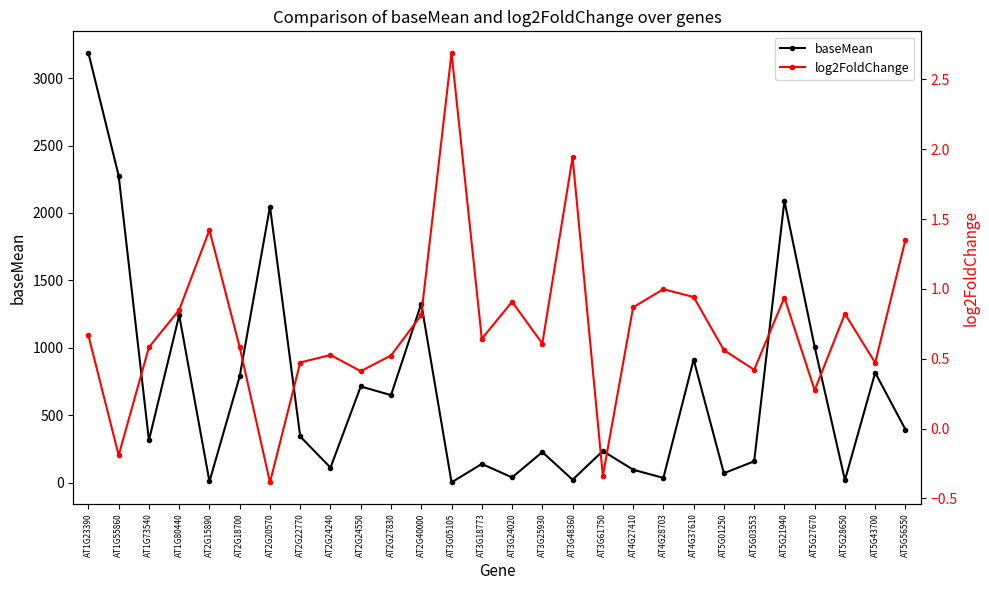

Is it true that baseMean equals 3.7 at AT3G05105?

True